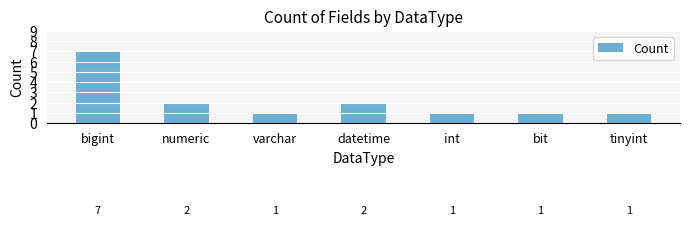

What is the maximum value shown in the chart?

7